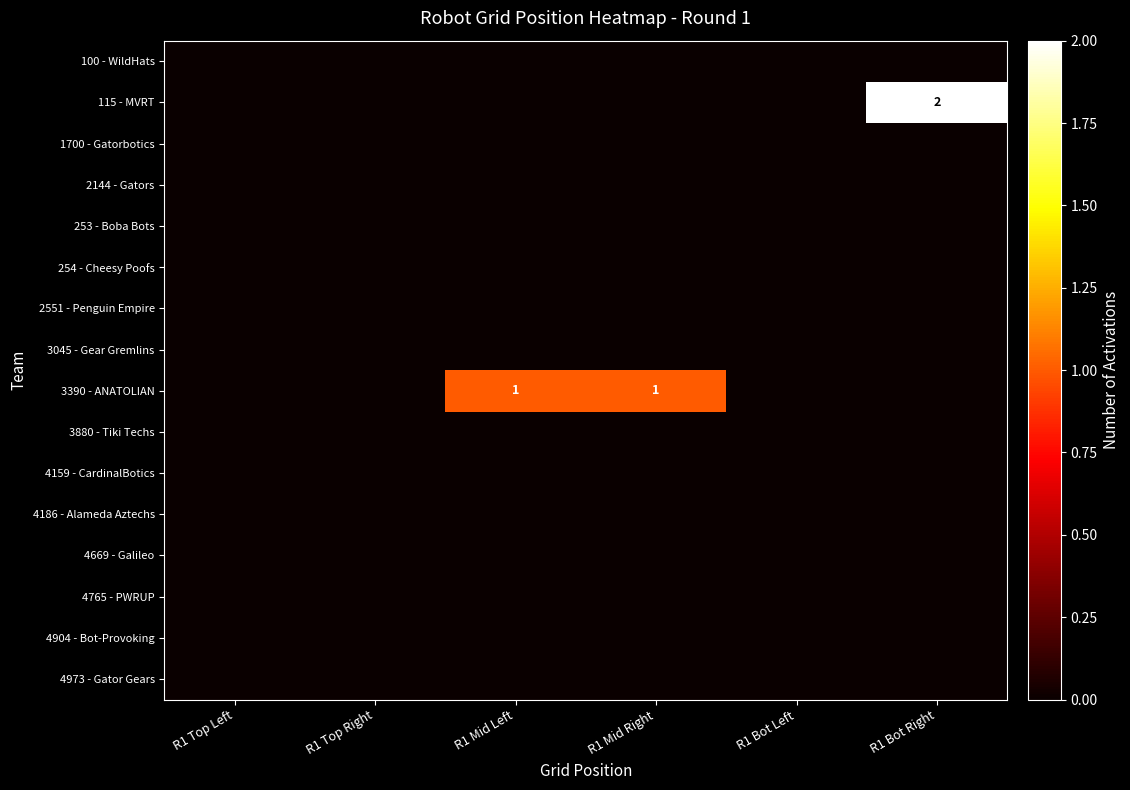

Which series changed the most between R1 Mid Right and R1 Bot Right?

115 - MVRT